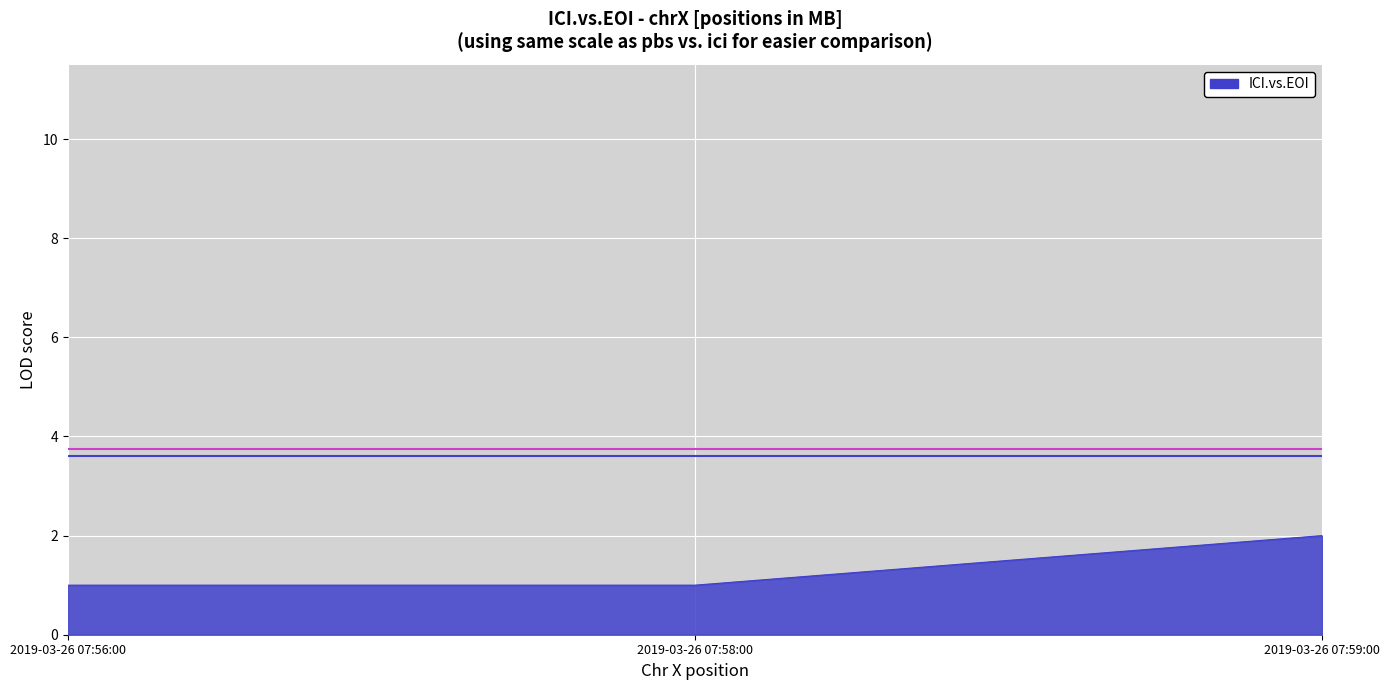

How many lines are shown in the chart?

1